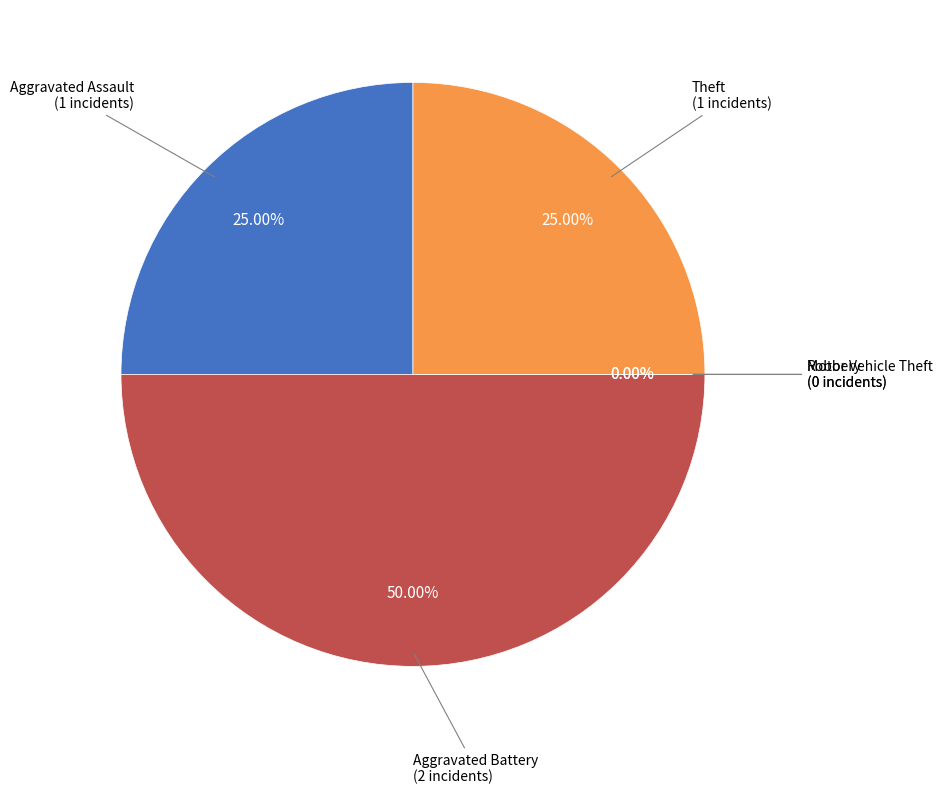

What is the change in value from Aggravated Assault to Robbery?

-1